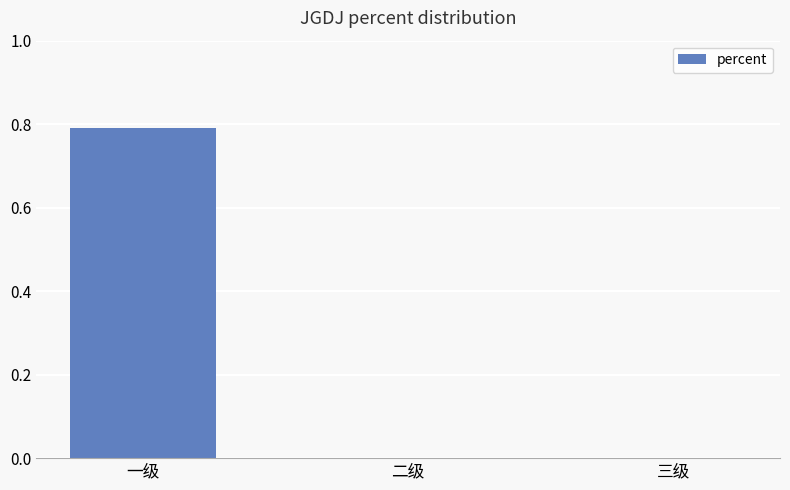

The chart shows a value of 0.8 at 一级. True or false?

True